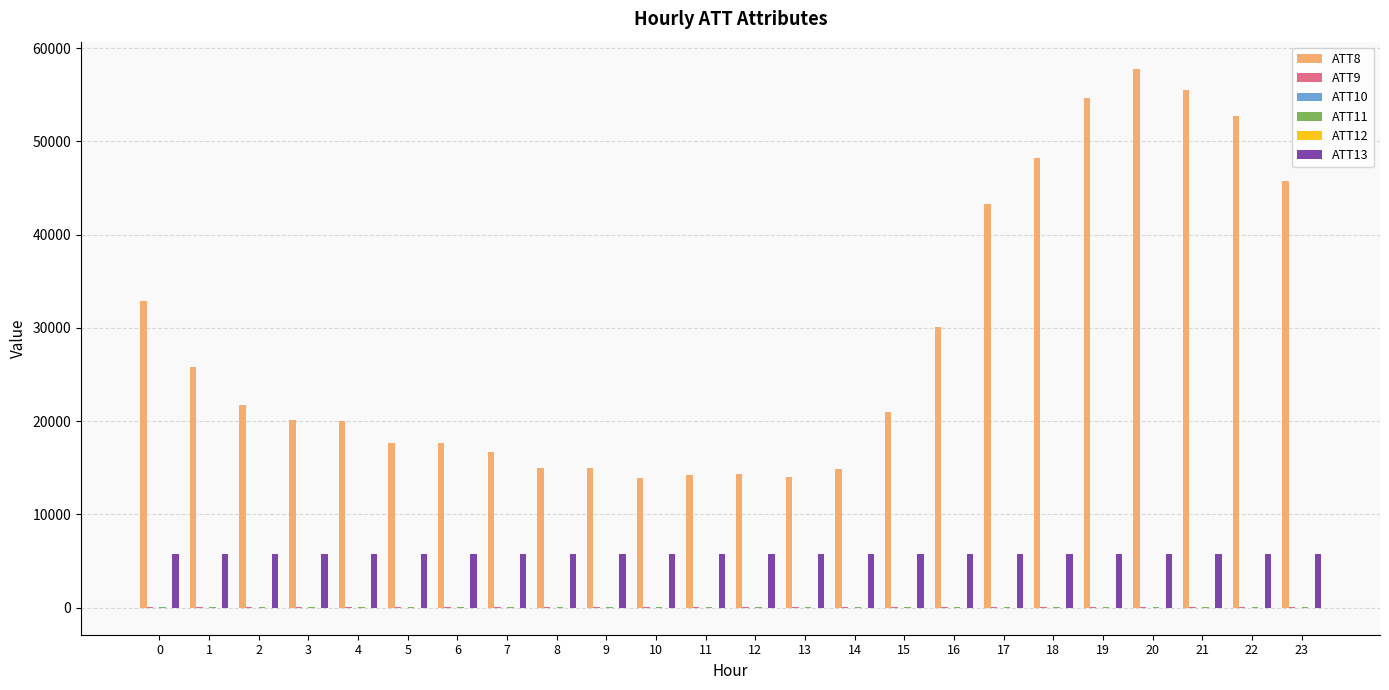

Which series has the largest total across all categories?

ATT8